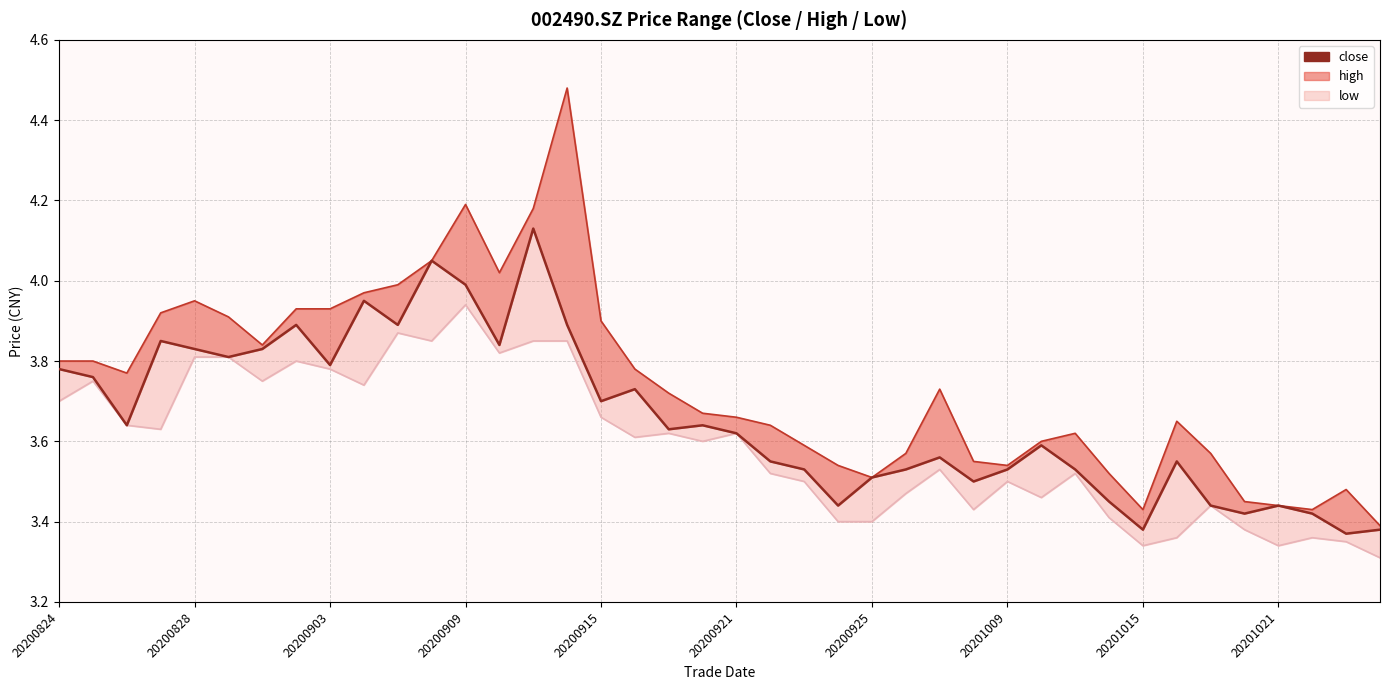

Reading left to right, list all the values displayed in this chart.

3.8	3.8	3.6	3.9	3.8	3.8	3.8	3.9	3.8	4.0	3.9	4.0	4.0	3.8	4.1	3.9	3.7	3.7	3.6	3.6	3.6	3.5	3.5	3.4	3.5	3.5	3.6	3.5	3.5	3.6	3.5	3.5	3.4	3.5	3.4	3.4	3.4	3.4	3.4	3.4